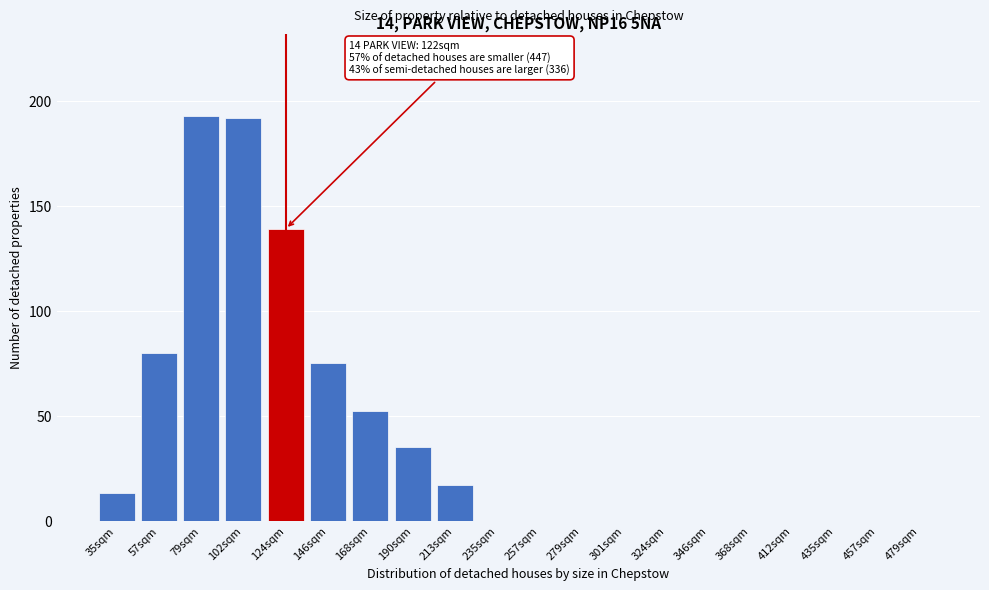

Reading left to right, extract all data points from this chart.

35sqm=13	57sqm=80	79sqm=193	102sqm=192	124sqm=139	146sqm=75	168sqm=52	190sqm=35	213sqm=17	235sqm=0	257sqm=0	279sqm=0	301sqm=0	324sqm=0	346sqm=0	368sqm=0	412sqm=0	435sqm=0	457sqm=0	479sqm=0